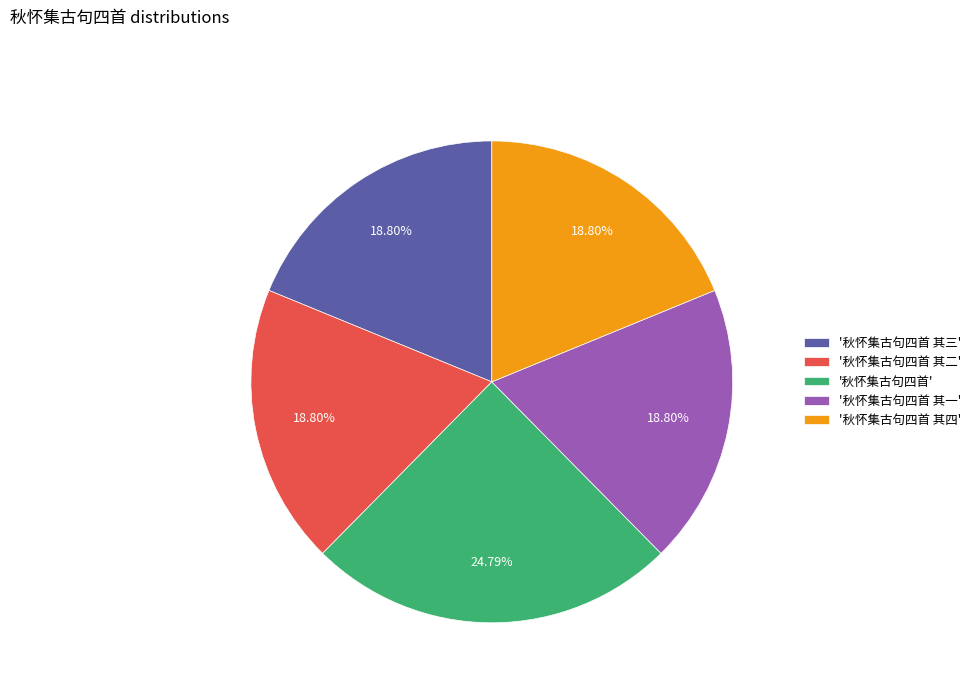

Approximately how many times larger is the value at '秋怀集古句四首 其二' compared to '秋怀集古句四首 其一'?

1.0